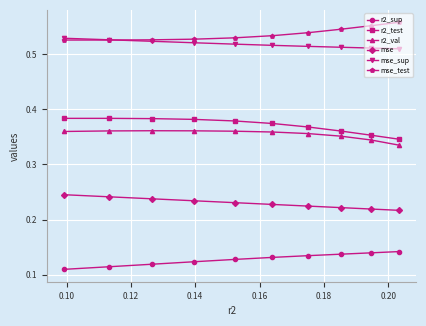

List the series in order of their peak value, highest first.

mse_test, mse_sup, r2_test, r2_val, mse, r2_sup